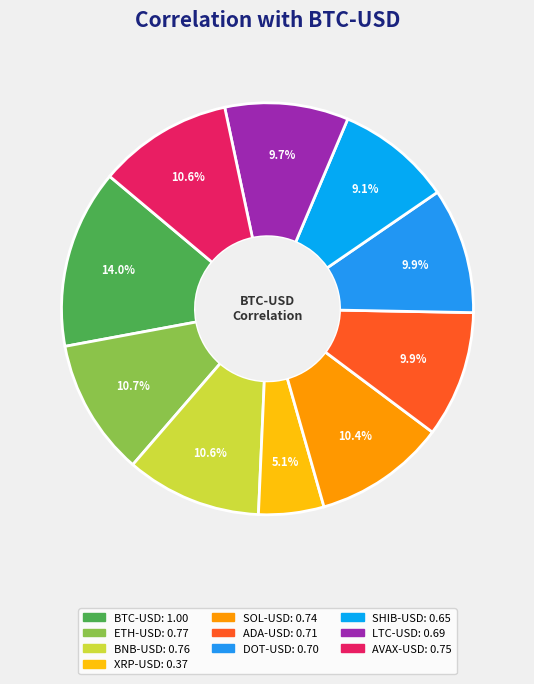

To the nearest percent, what percentage of the pie is LTC-USD?

10%